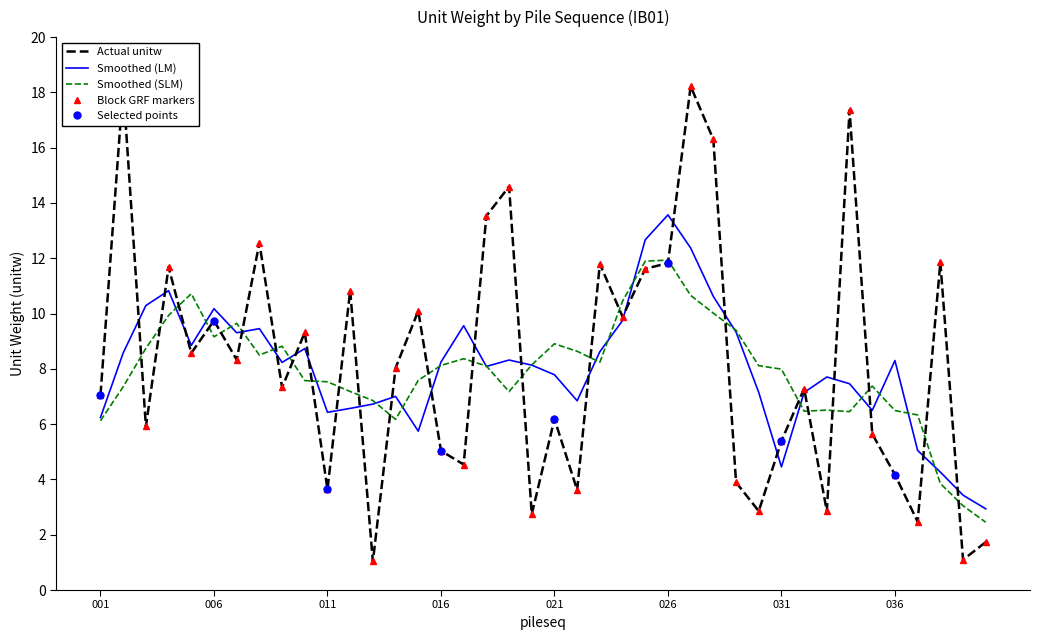

Is it true that the value at 007 is 2.0?

False